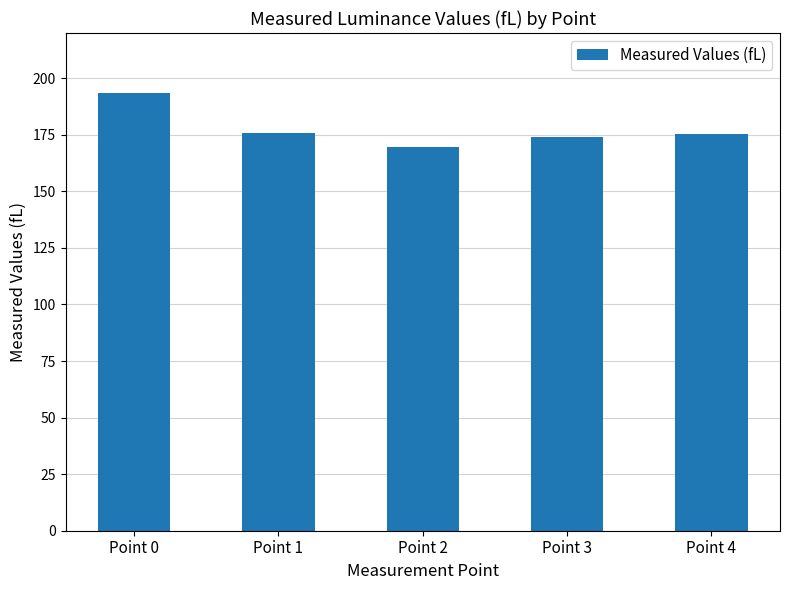

Is it true that the value at Point 3 is 121.0?

False